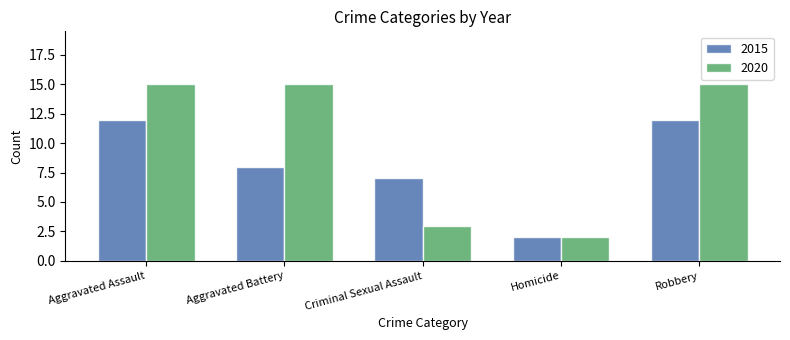

At how many categories does at least one series exceed 13?

3